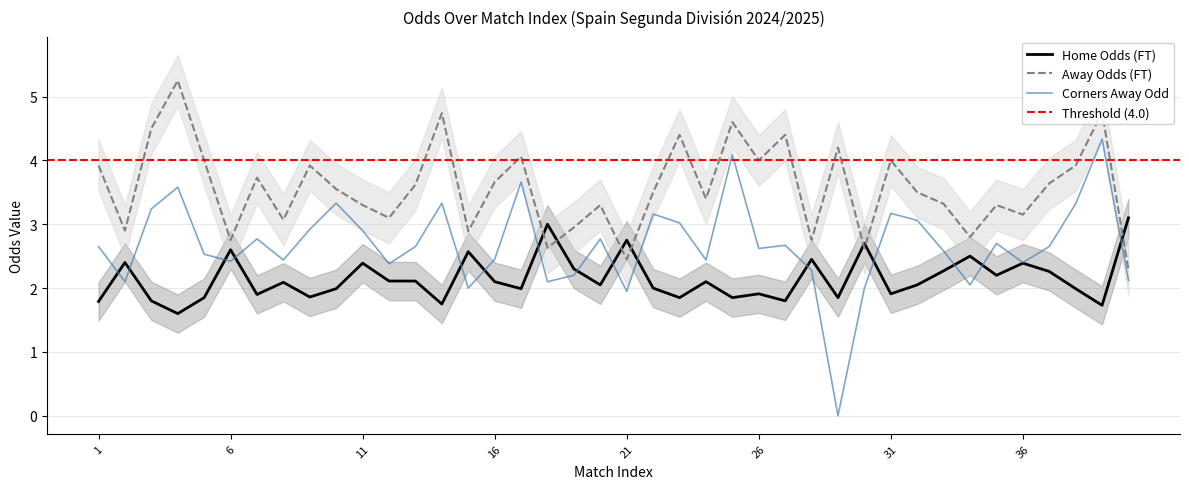

Rank the series by their average value, from highest to lowest.

Odd_A_FT, Odd_Corners_A, Odd_H_FT